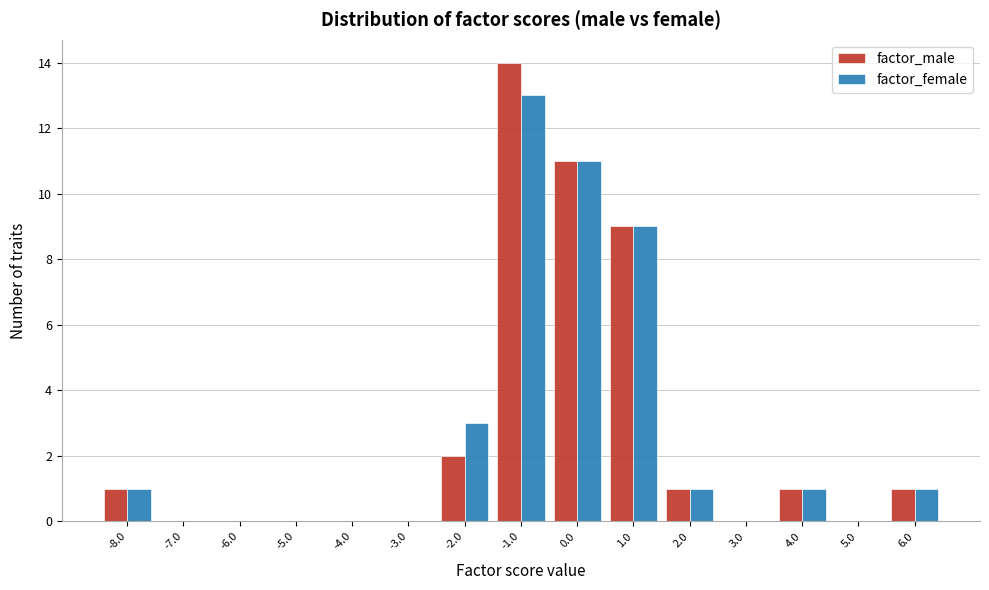

Reading left to right, transcribe all the data shown in this chart.

factor_male: -8.0=1	-7.0=0	-6.0=0	-5.0=0	-4.0=0	-3.0=0	-2.0=2	-1.0=14	0.0=11	1.0=9	2.0=1	3.0=0	4.0=1	5.0=0	6.0=1
factor_female: -8.0=1	-7.0=0	-6.0=0	-5.0=0	-4.0=0	-3.0=0	-2.0=3	-1.0=13	0.0=11	1.0=9	2.0=1	3.0=0	4.0=1	5.0=0	6.0=1